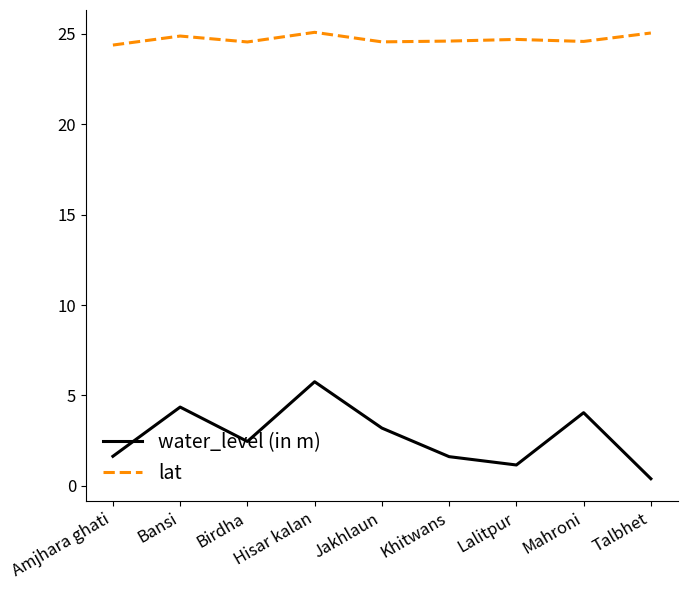

What is the lowest value of the lat series?

24.4